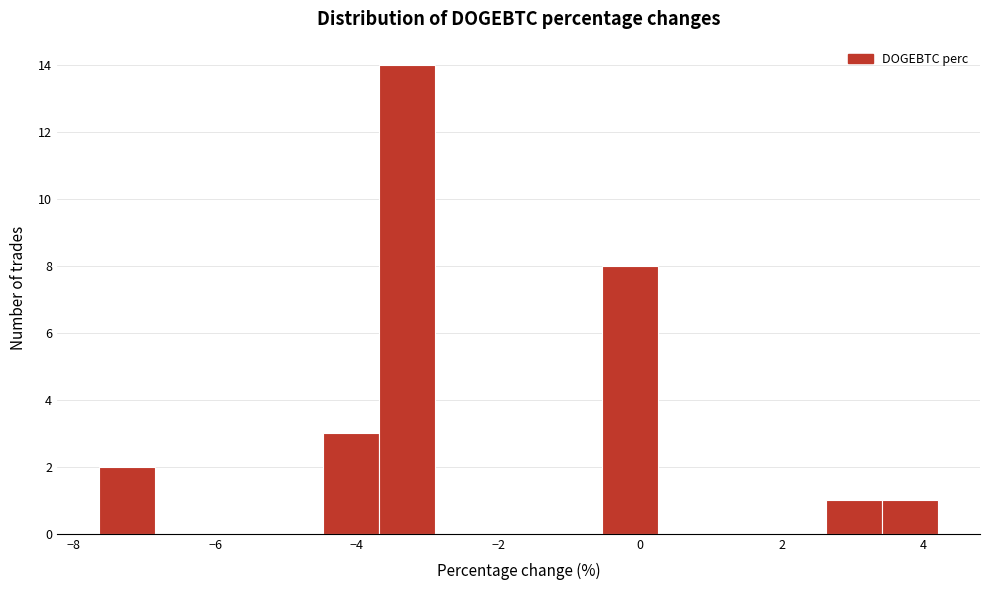

Read against the x-axis, roughly where is the centre of the tallest bar?

-3.2